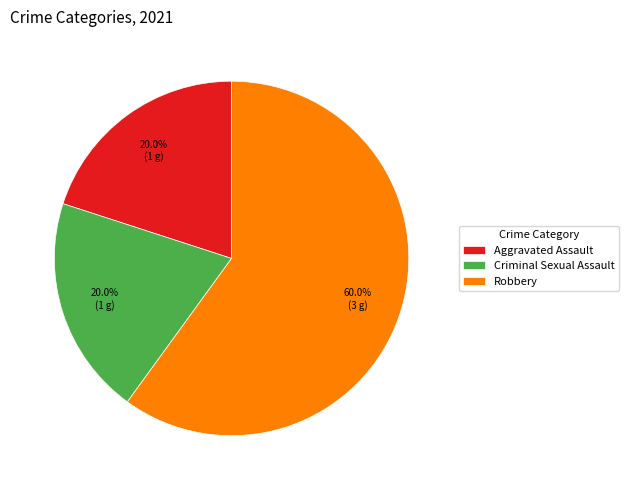

What percentage is the Robbery slice, to the nearest percent?

60%